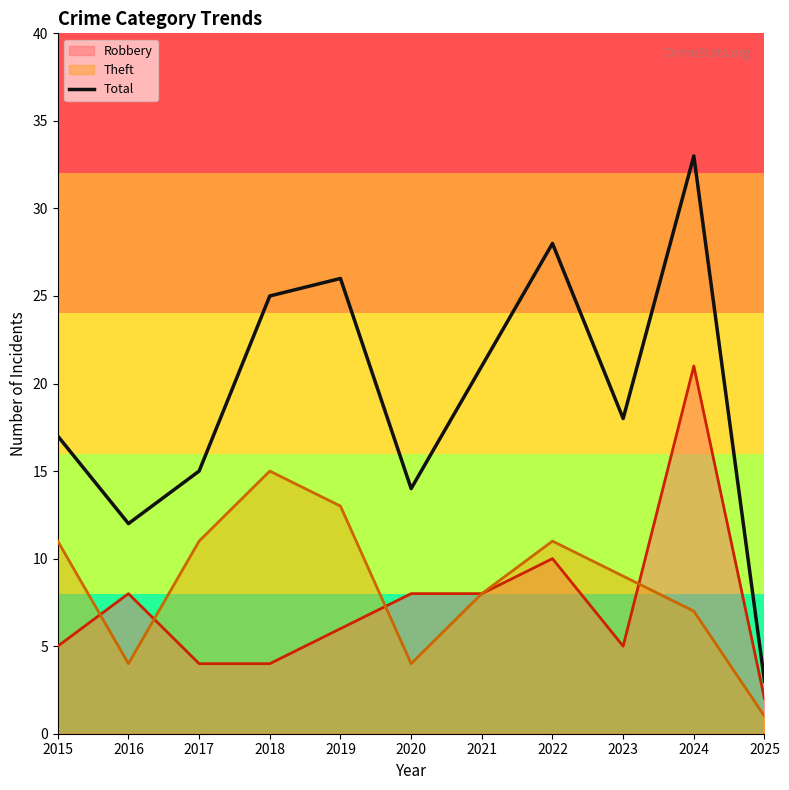

What is the average value?

19